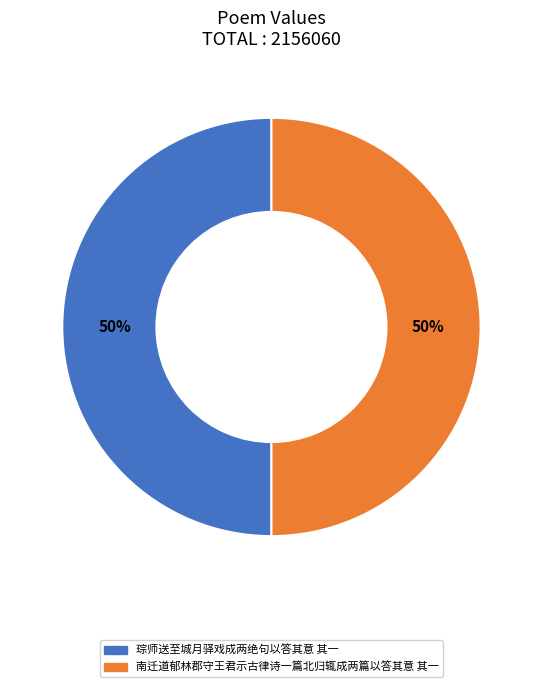

The 琮师送至城月驿戏成两绝句以答其意 其一 slice represents 50% of the pie. True or false?

True